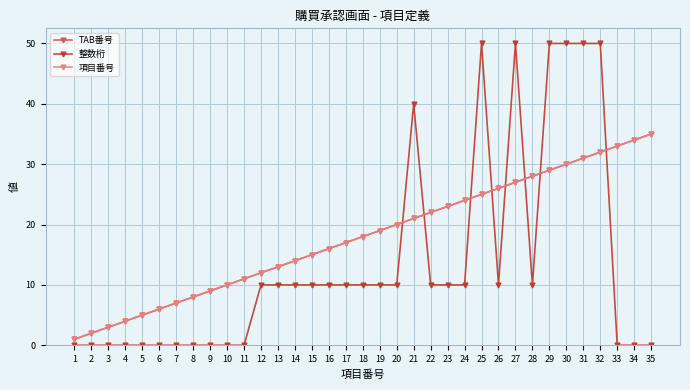

Does the chart have visible grid lines?

Yes